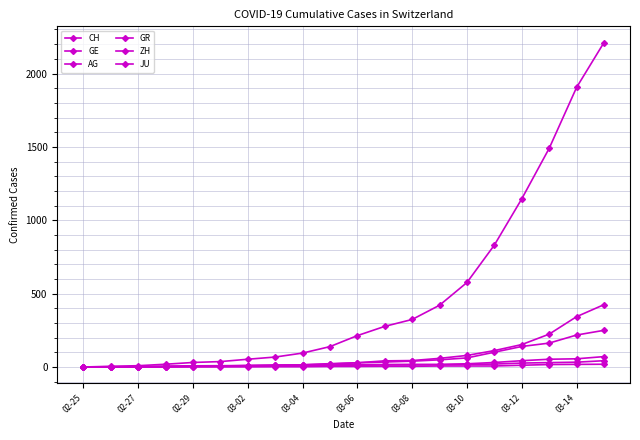

True or false: GR has more than 0 points higher than both neighbors.

False